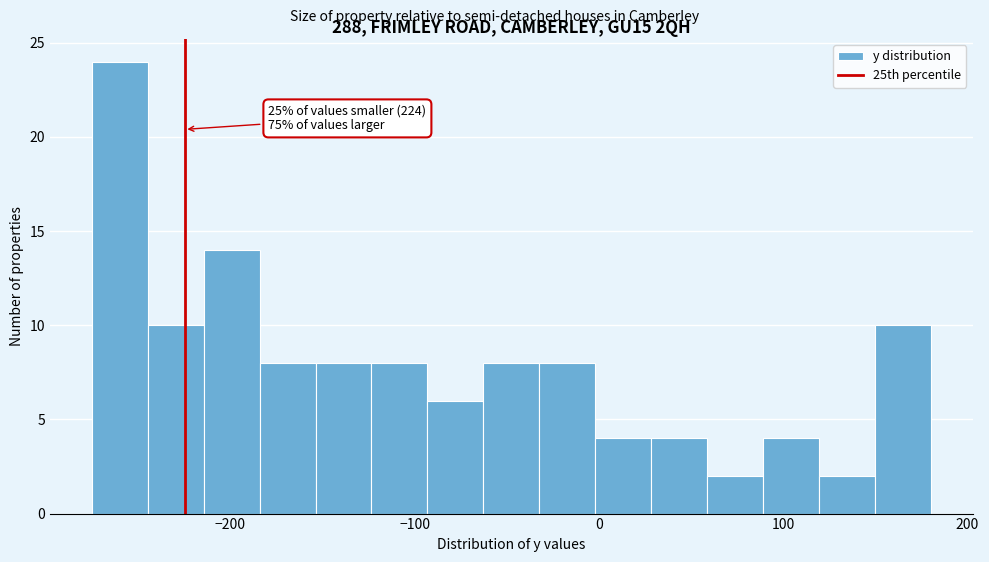

Around what value on the x-axis is the tallest bar? Give the approximate position of its centre, as read against the axis.

-260